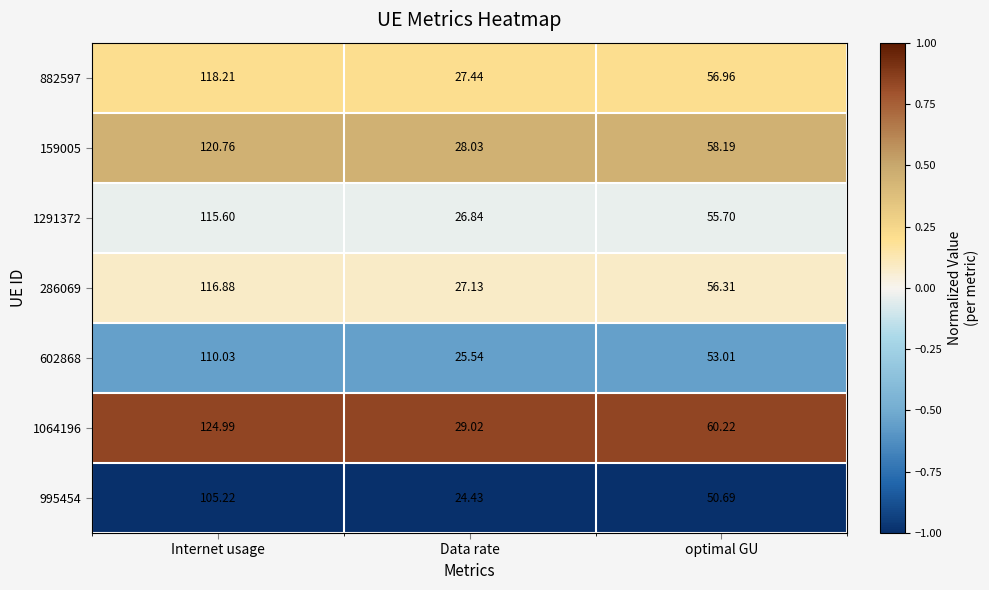

Which label corresponds to the largest value in the chart?

Internet usage